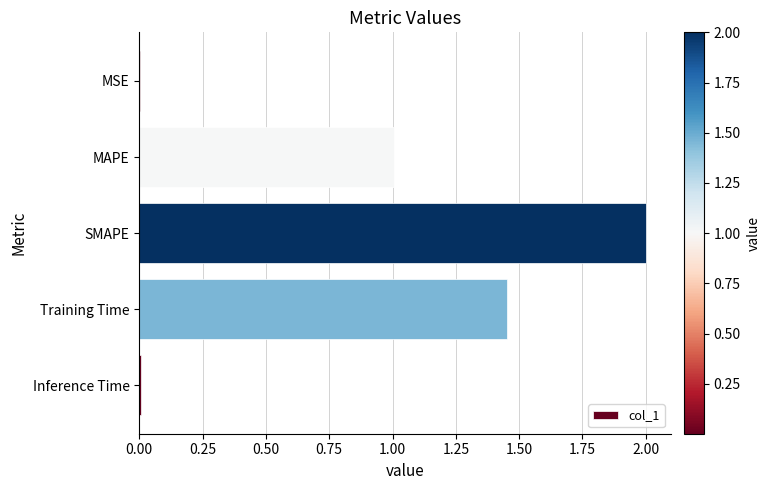

What is the average value?

0.9